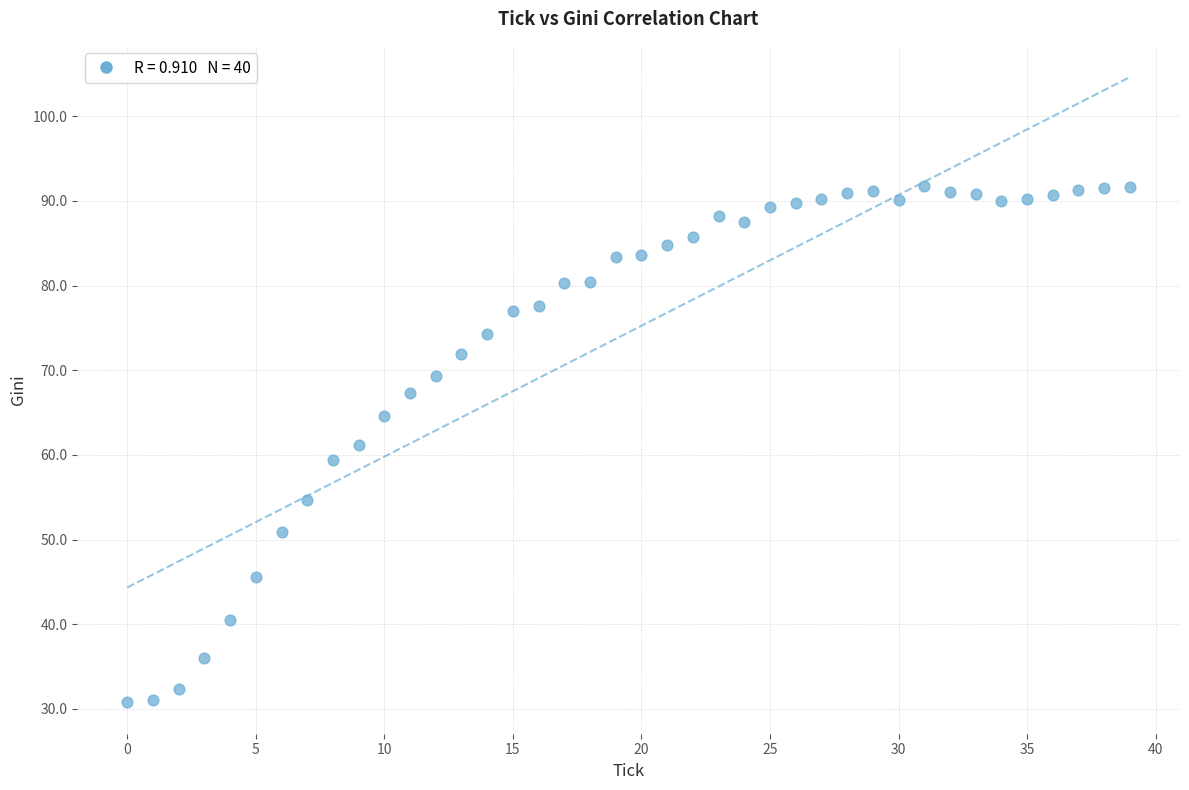

What is the range of Y values (max minus min)?

61.0